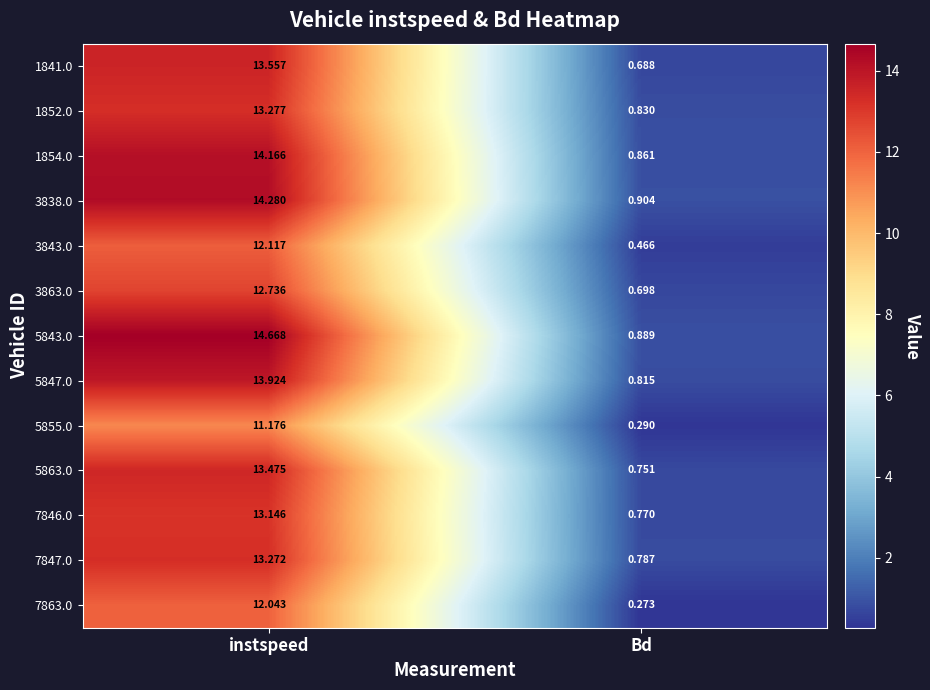

At which label does 1854.0 first exceed 14?

instspeed